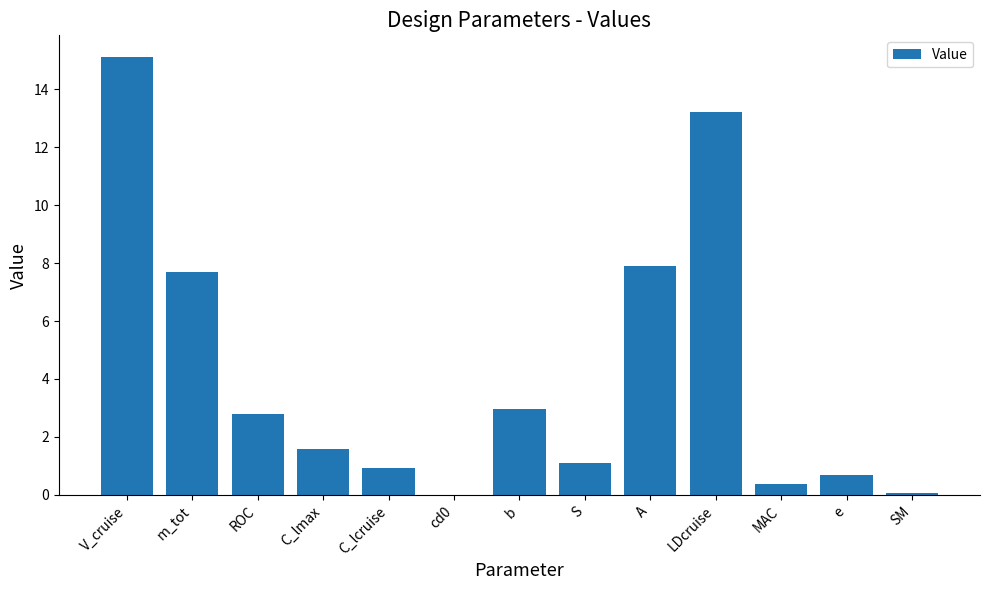

The chart shows a value of 13.2 at LDcruise. True or false?

True